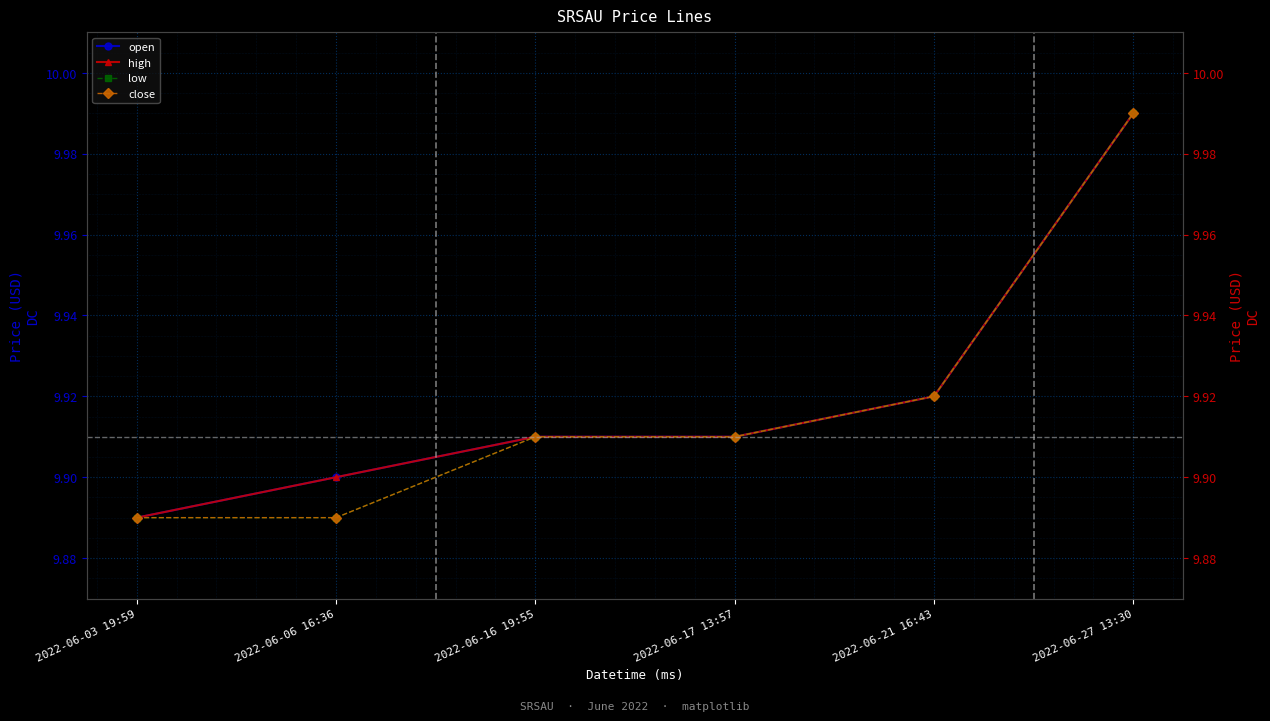

What is the difference between the high values at 2022-06-21 16:43 and 2022-06-27 13:30?

0.1